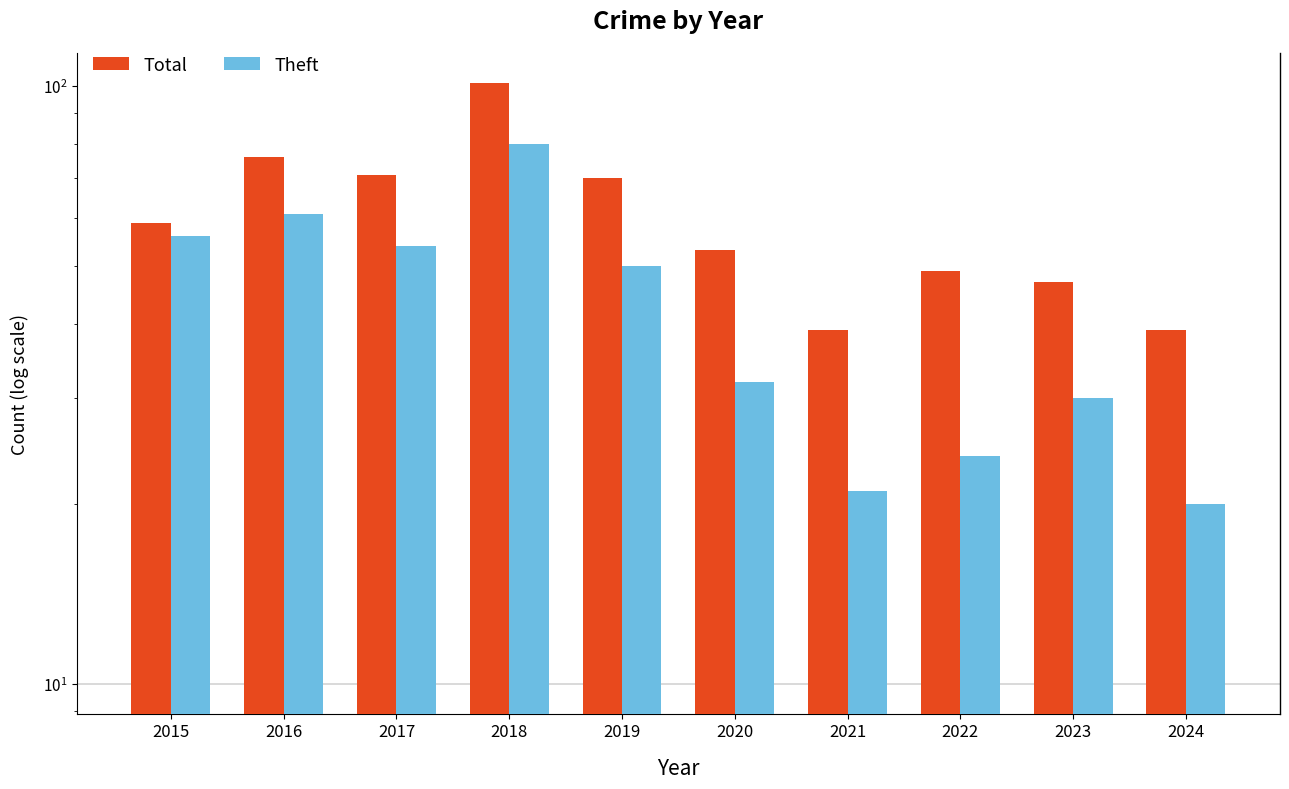

What is the difference between the highest and lowest values at 2016?

15